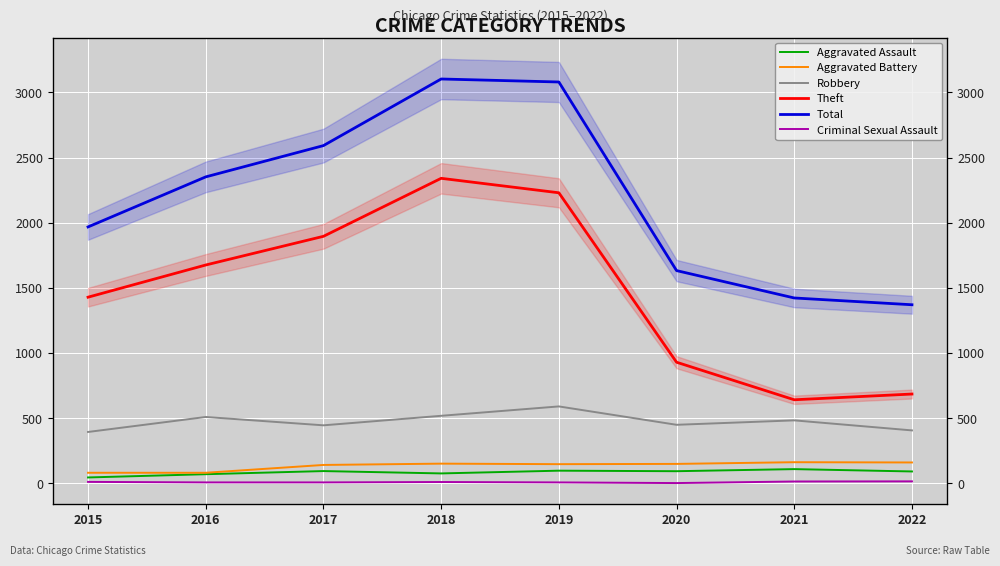

Rank the series by their maximum value, from lowest to highest.

Criminal Sexual Assault, Aggravated Assault, Aggravated Battery, Robbery, Theft, Total